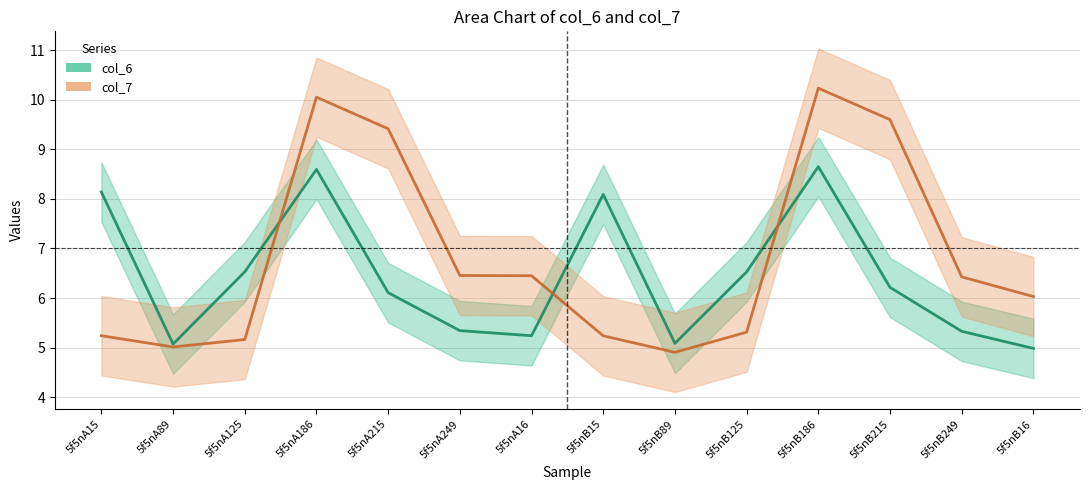

At which label does col_7 reach its peak?

5f5nB186